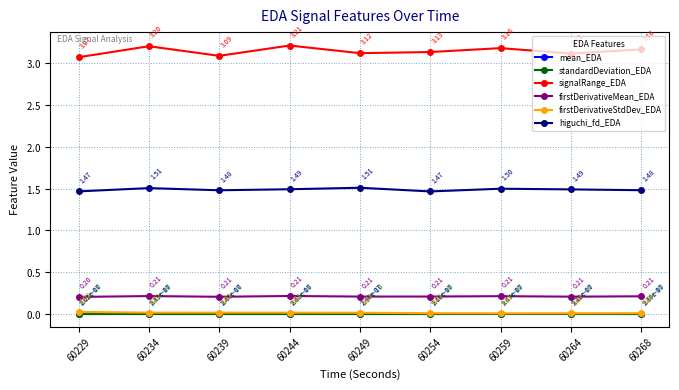

Does the chart have visible grid lines?

Yes